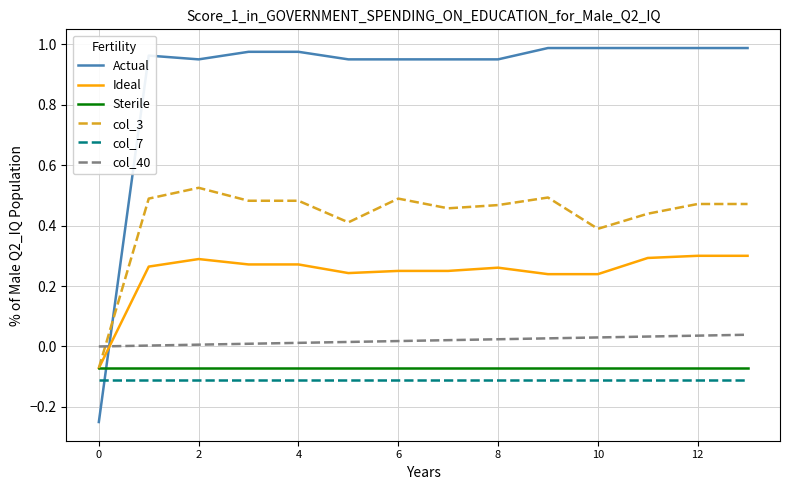

True or false: col_7 and Actual intersect in this chart.

True